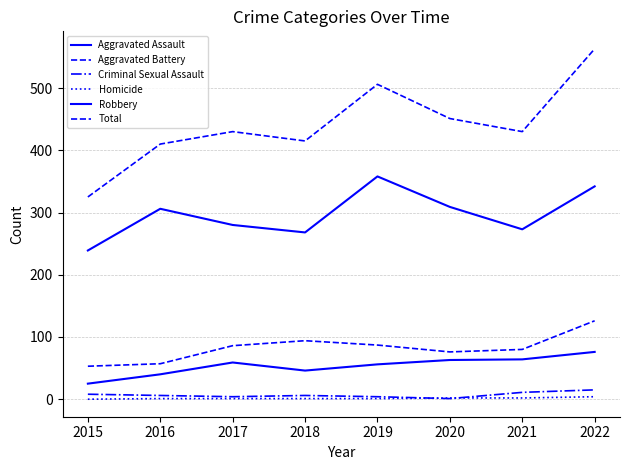

True or false: Homicide has more than 2 interior local peaks.

False